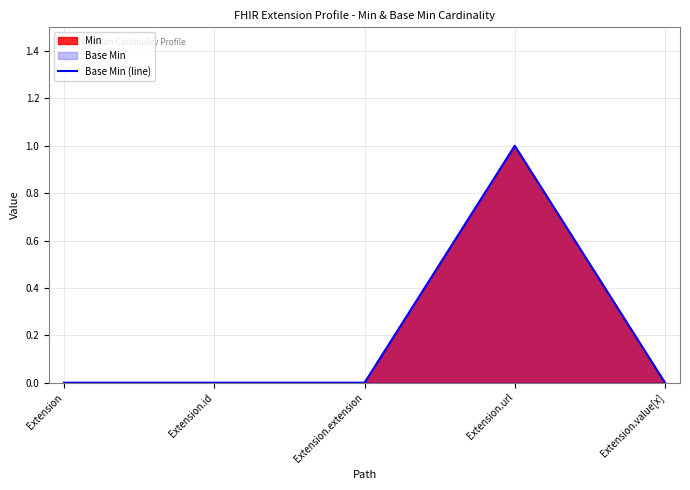

Reading right to left, extract all data points from this chart.

Extension.value[x]=0	Extension.url=1	Extension.extension=0	Extension.id=0	Extension=0